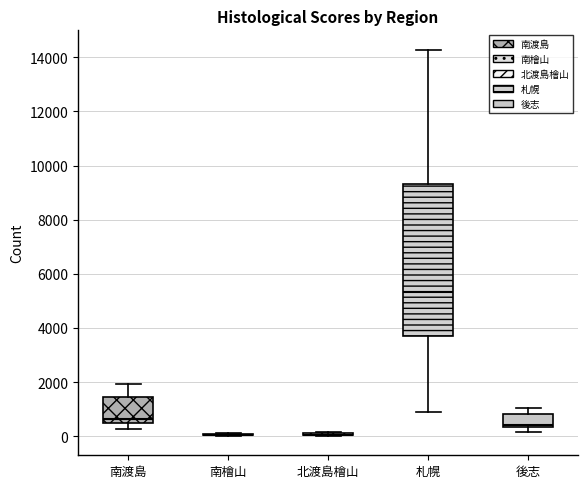

Reading left to right, transcribe this box plot: for each box, give where its median line is, the range the box spans, and where its two whiskers end, as read against the y-axis. The values are not printed on the chart, so give them approximately, as read against the axis.

南渡島: median 600, box 400 to 1400, whiskers 200 to 2000
南檜山: box collapsed to a line at 0, whiskers 0 to 200
北渡島檜山: box collapsed to a line at 0, whiskers 0 to 200
札幌: median 5400, box 3800 to 9400, whiskers 800 to 14200
後志: median 400 (just above the box's lower edge), box 400 to 800, whiskers 200 to 1000